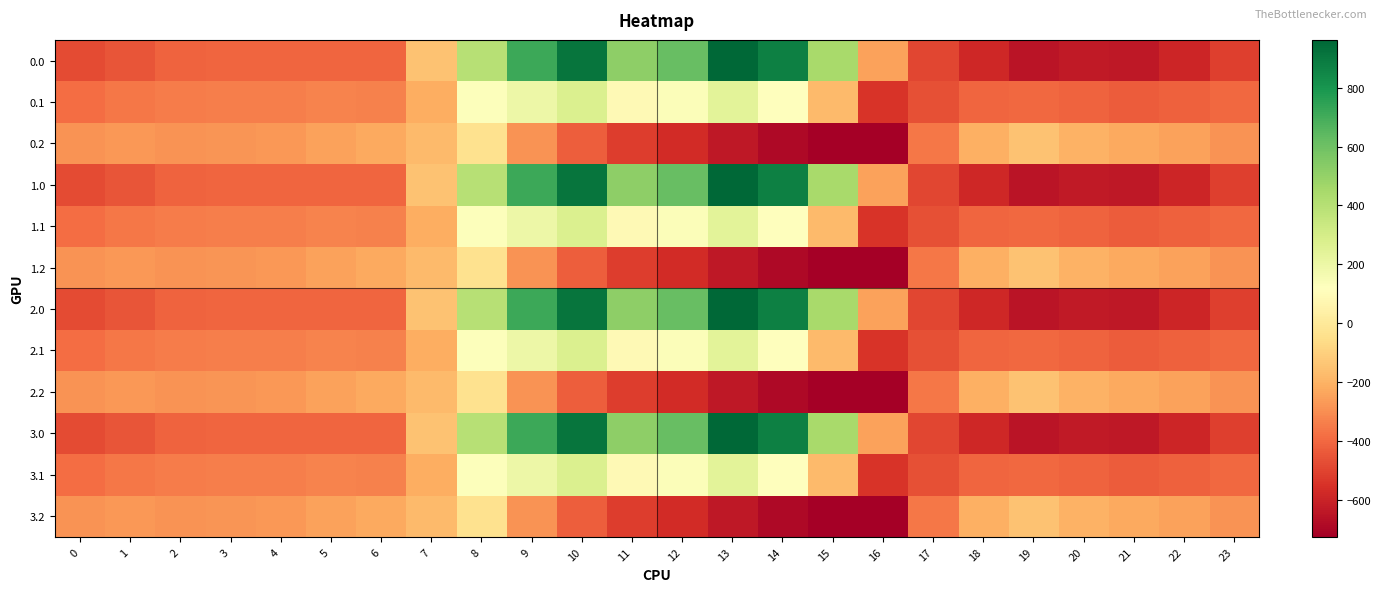

At 14, list the series in order from largest to smallest.

0.0, 1.0, 2.0, 3.0, 0.1, 1.1, 2.1, 3.1, 0.2, 1.2, 2.2, 3.2